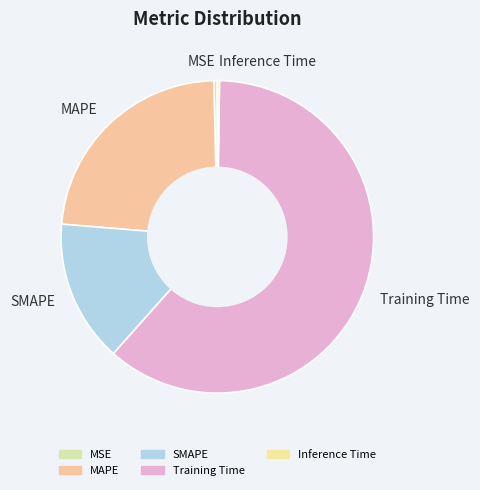

Which category has the biggest portion of the pie?

Training Time